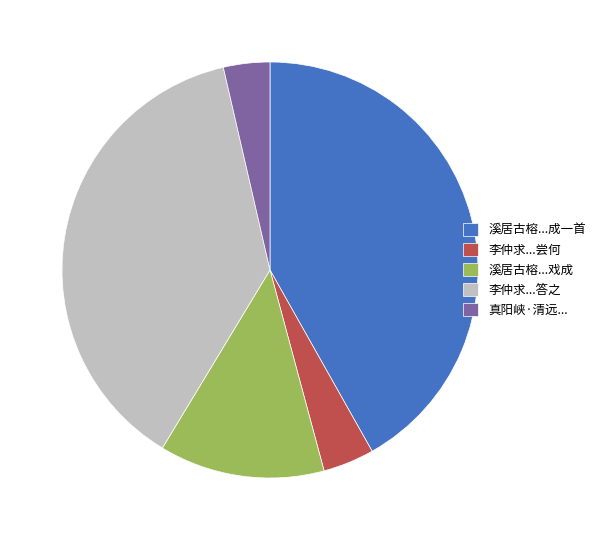

The 李仲求...答之 slice represents 50% of the pie. True or false?

False